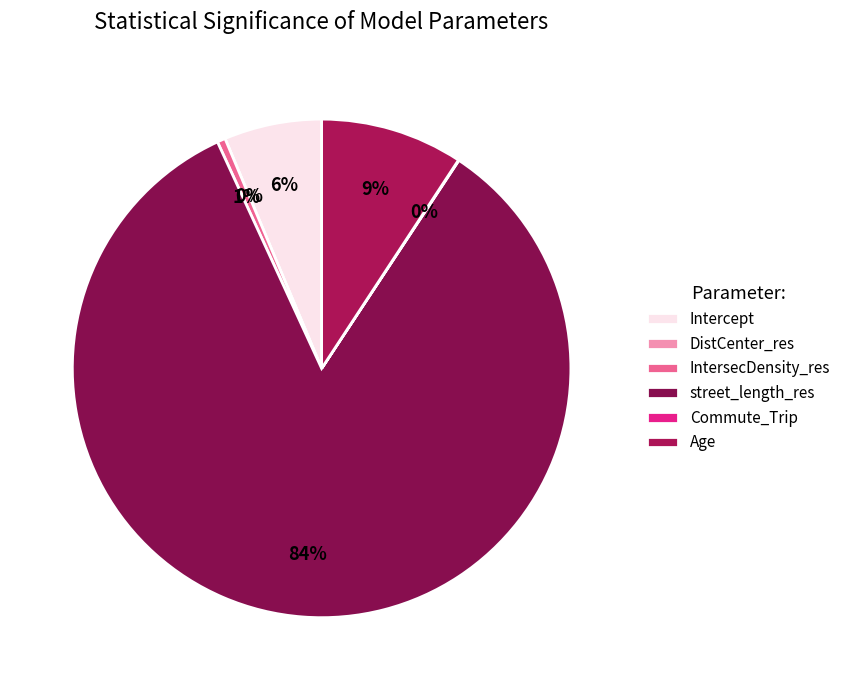

To the nearest percent, what is the combined percentage of IntersecDensity_res and street_length_res?

84%